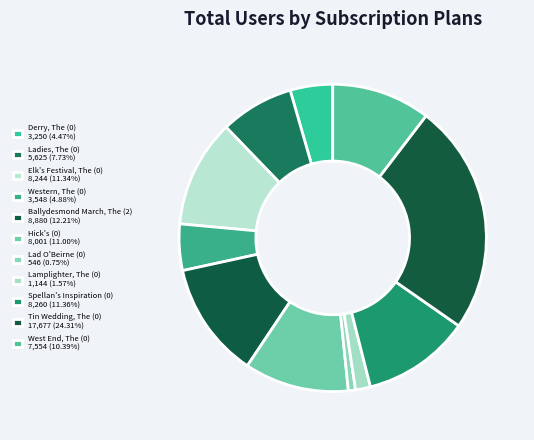

True or false: Western, The (0) accounts for 5% of the total.

True